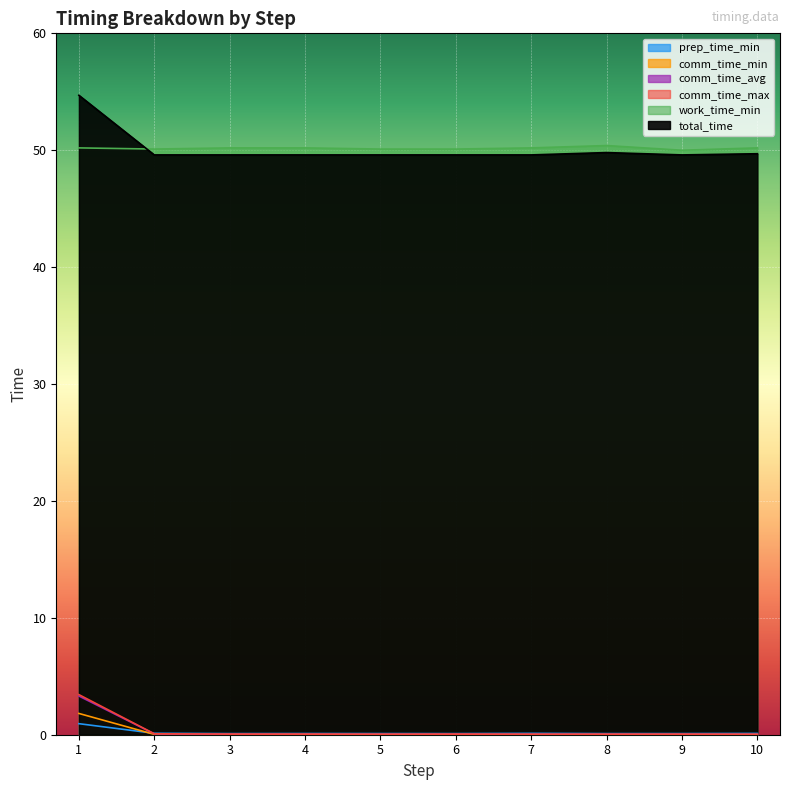

Reading right to left, what are all the values shown in this chart?

prep_time_min: 0.1	0.1	0.1	0.1	0.1	0.1	0.1	0.1	0.1	0.9
comm_time_min: 0.0	0.0	0.0	0.0	0.0	0.0	0.0	0.0	0.0	1.8
comm_time_avg: 0.0	0.0	0.0	0.0	0.0	0.0	0.0	0.0	0.1	3.3
comm_time_max: 0.0	0.0	0.0	0.0	0.0	0.0	0.0	0.0	0.1	3.4
work_time_min: 50.2	50.0	50.4	50.2	50.1	50.1	50.2	50.2	50.1	50.2
total_time: 49.7	49.6	49.8	49.6	49.6	49.6	49.6	49.6	49.6	54.7